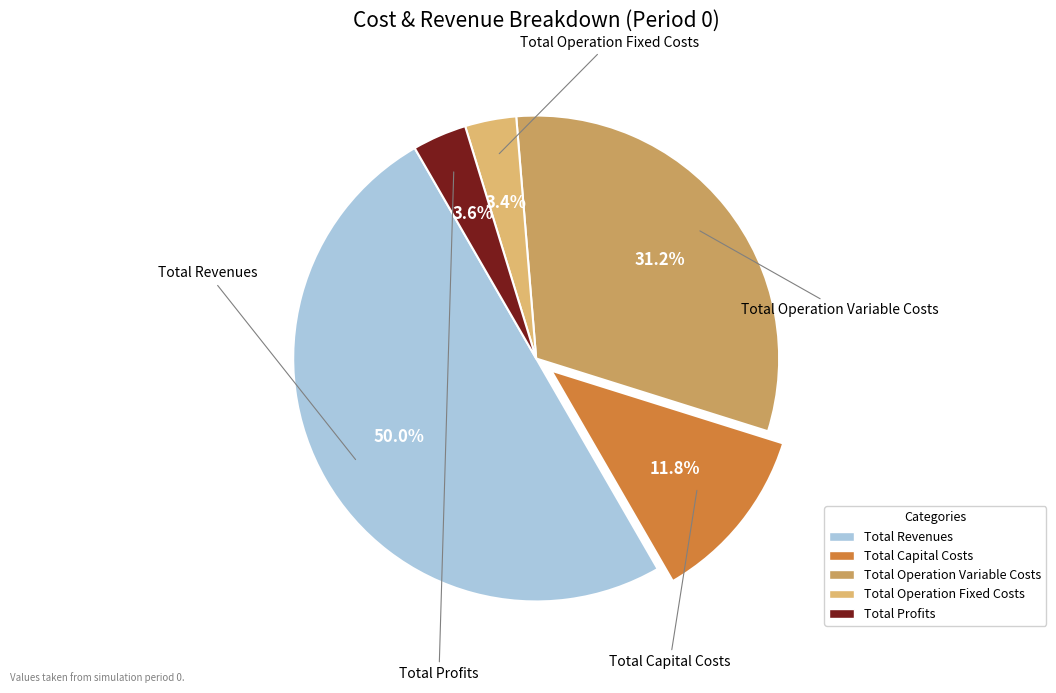

Is it true that Total Operation Fixed Costs is 3% of the pie?

True